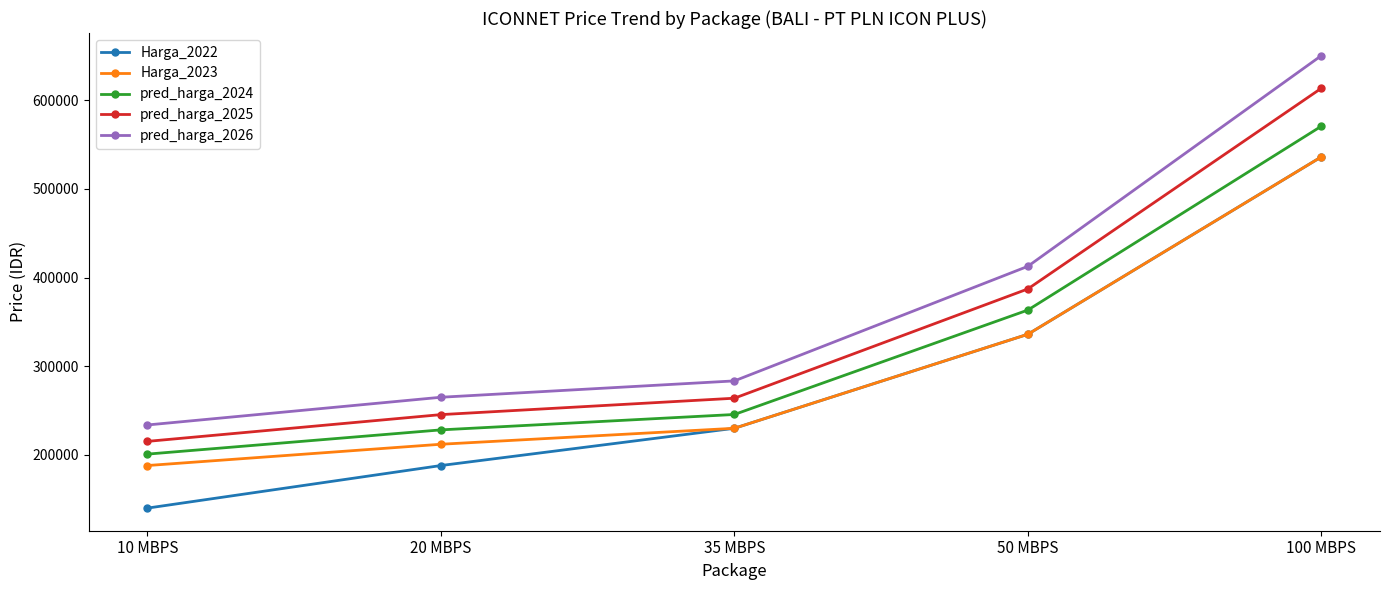

True or false: Harga_2023 and pred_harga_2024 cross at least once.

False